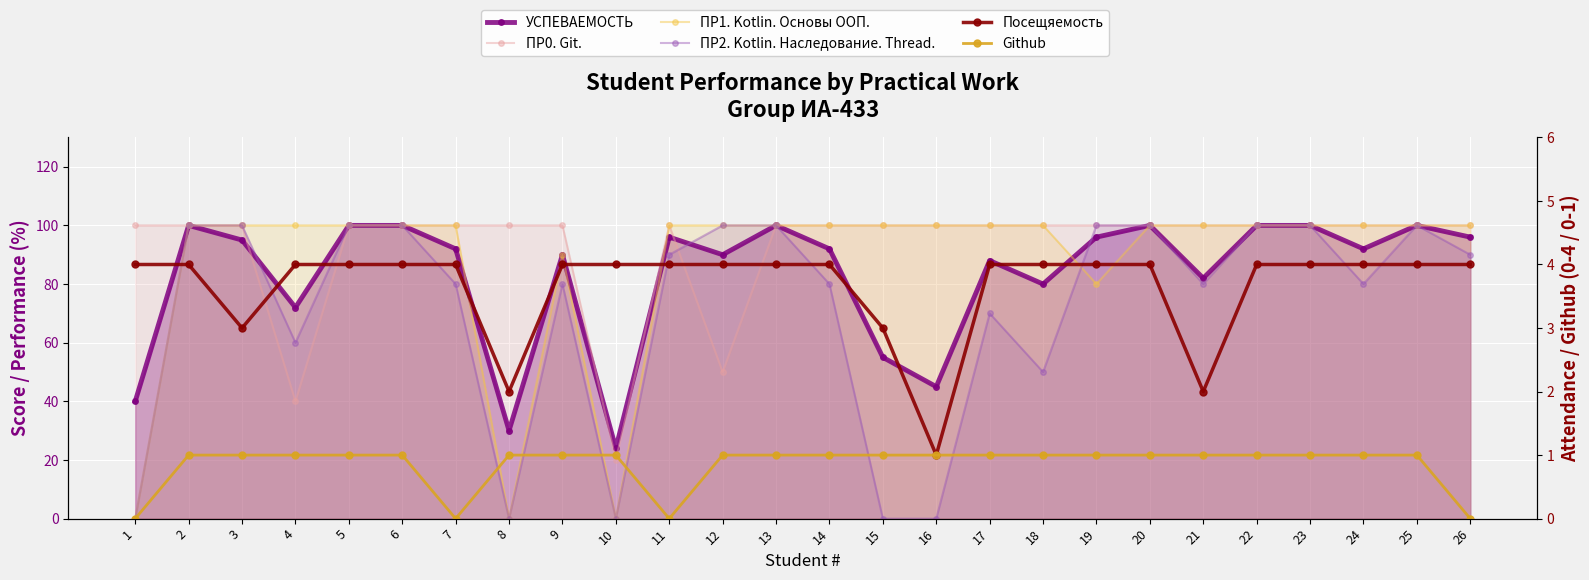

True or false: Github has a value of 1 at 3.

True